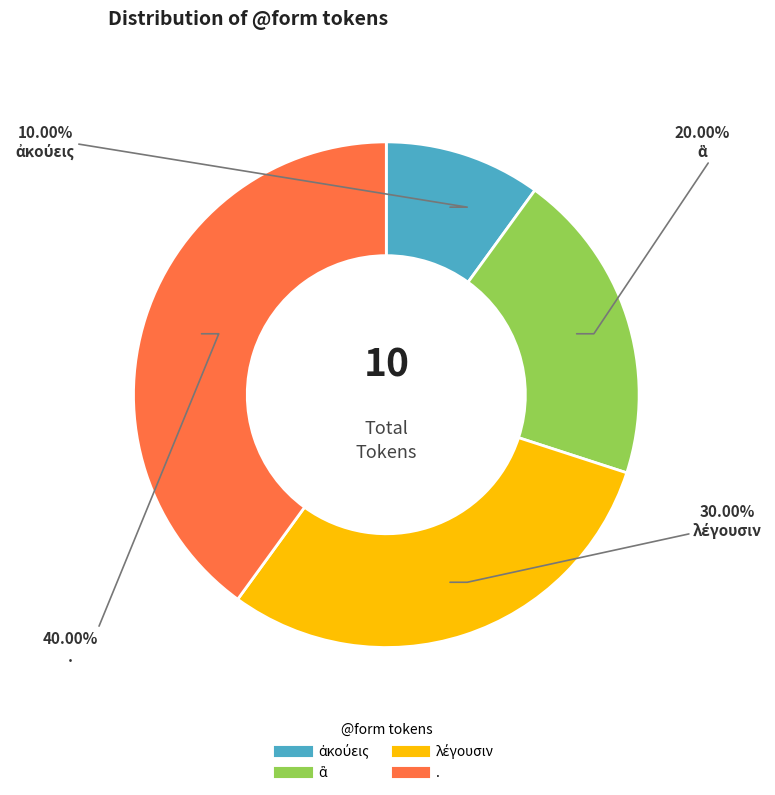

Is there any slice that represents more than half of the pie?

No